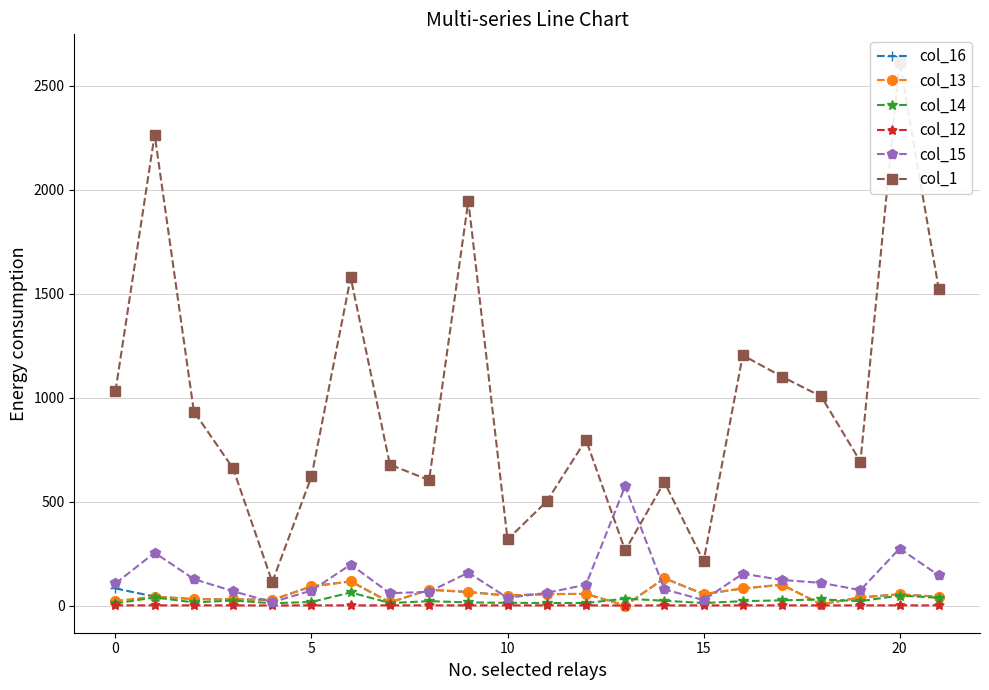

How many values in the col_14 series are below 21?

10